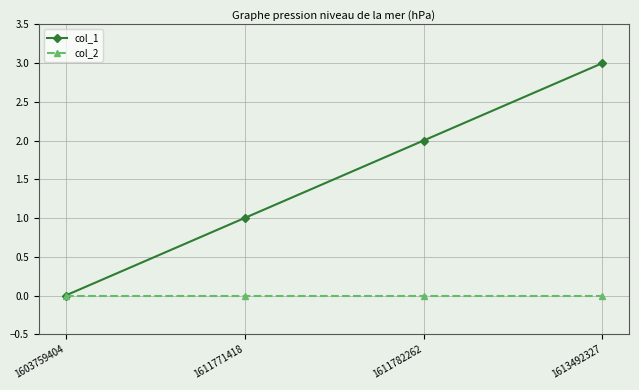

Which series has the widest spread of values?

col_1